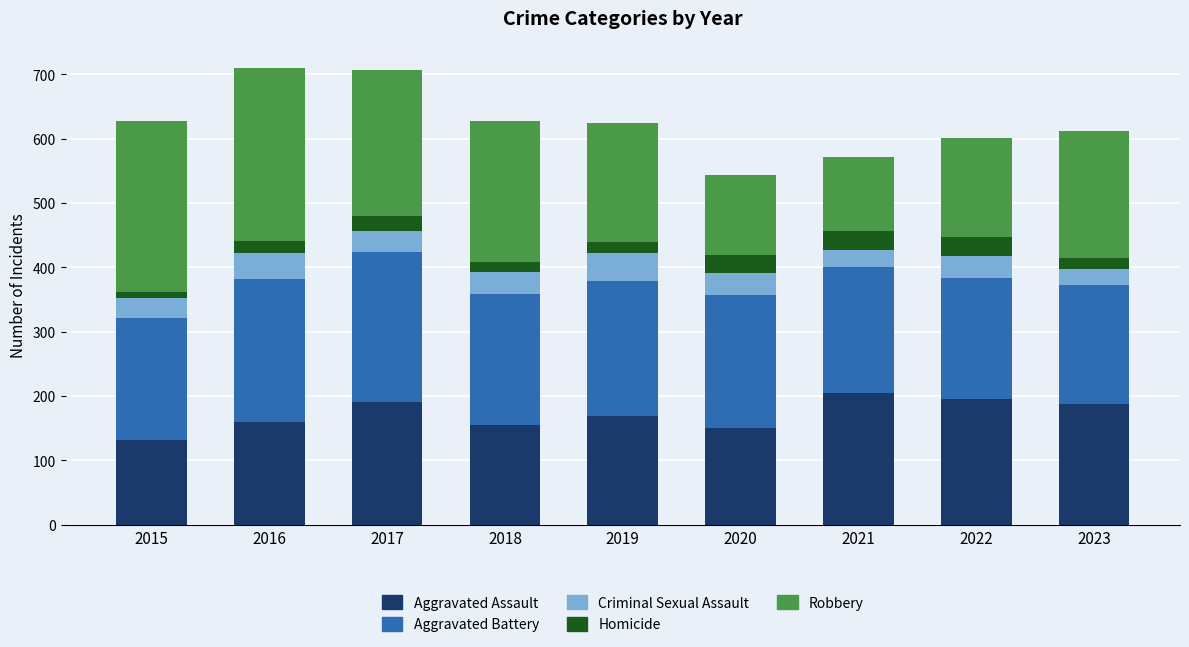

What is the lowest value of the Aggravated Assault series?

131